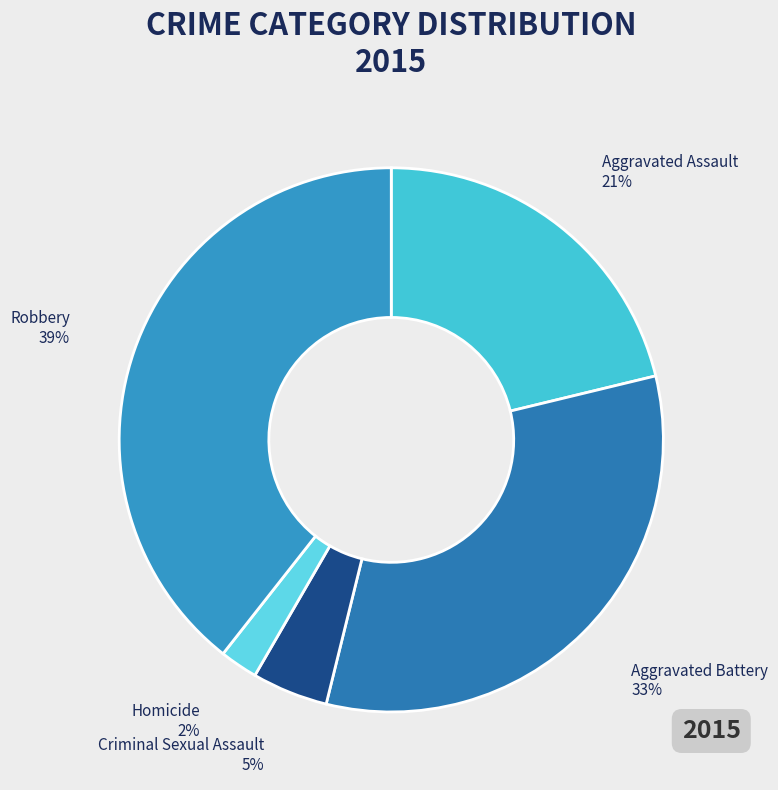

Rank the categories by value from highest to lowest.

Robbery, Aggravated Battery, Aggravated Assault, Criminal Sexual Assault, Homicide